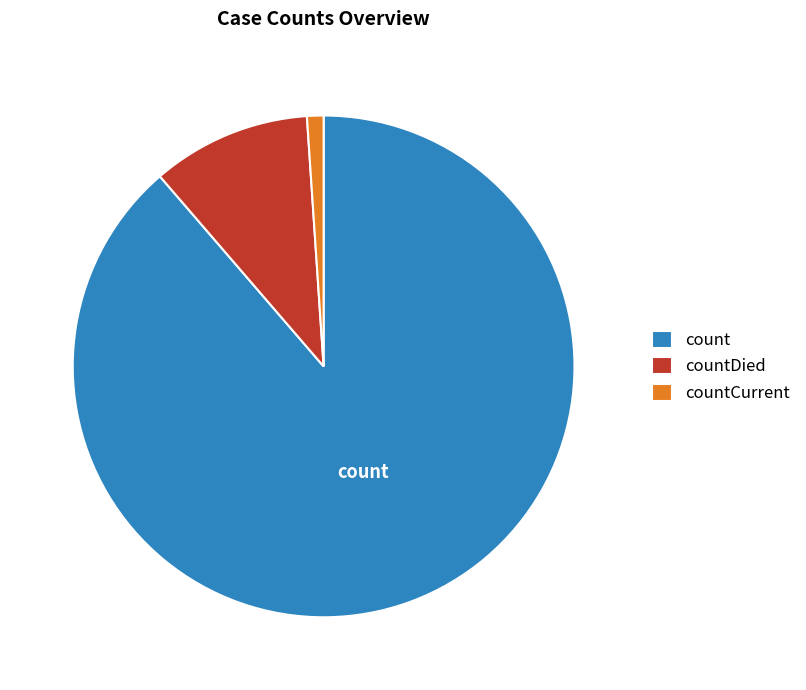

Does count represent more than half of the total?

Yes